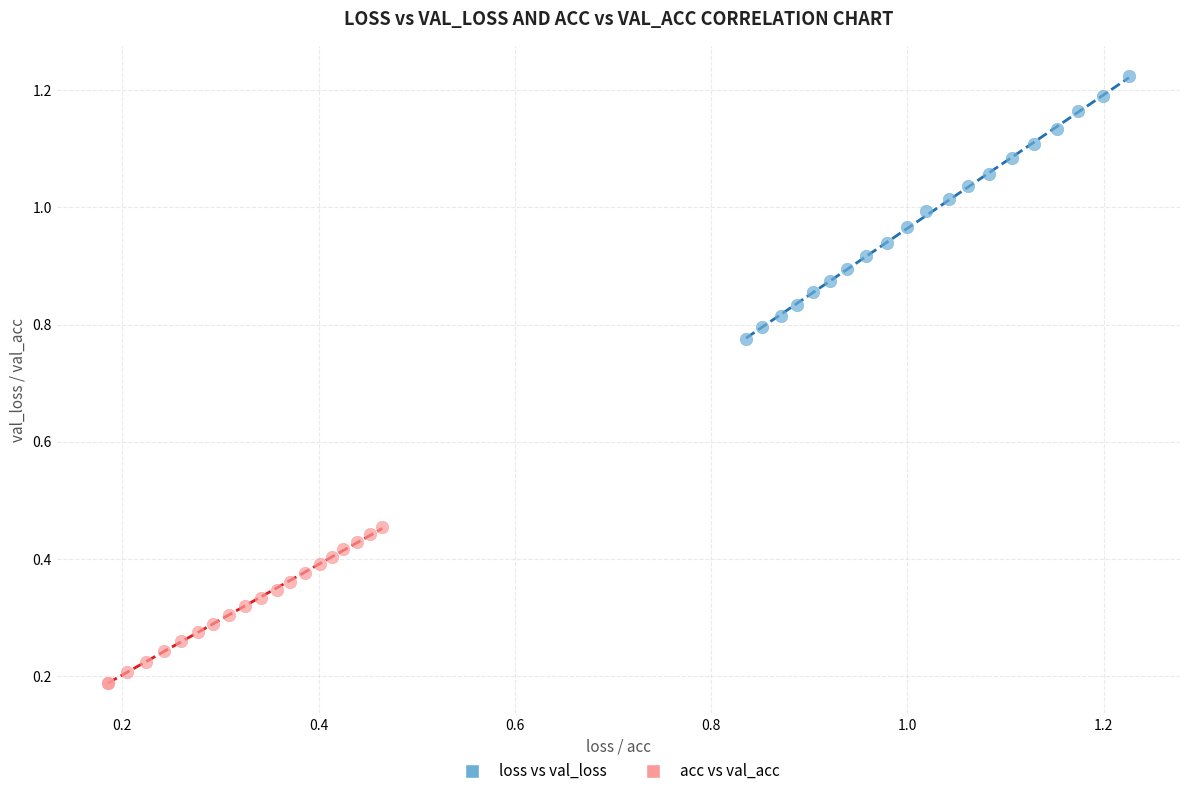

Which series has the widest spread of Y values?

loss vs val_loss